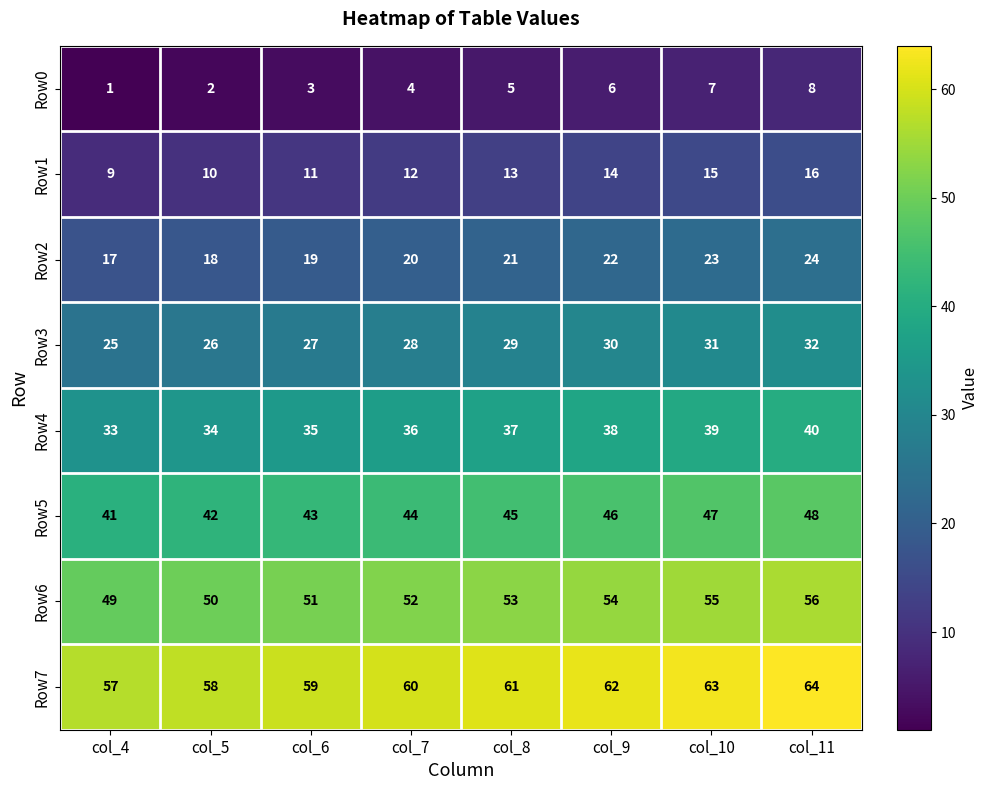

The Row6 series shows 52 at col_7. True or false?

True